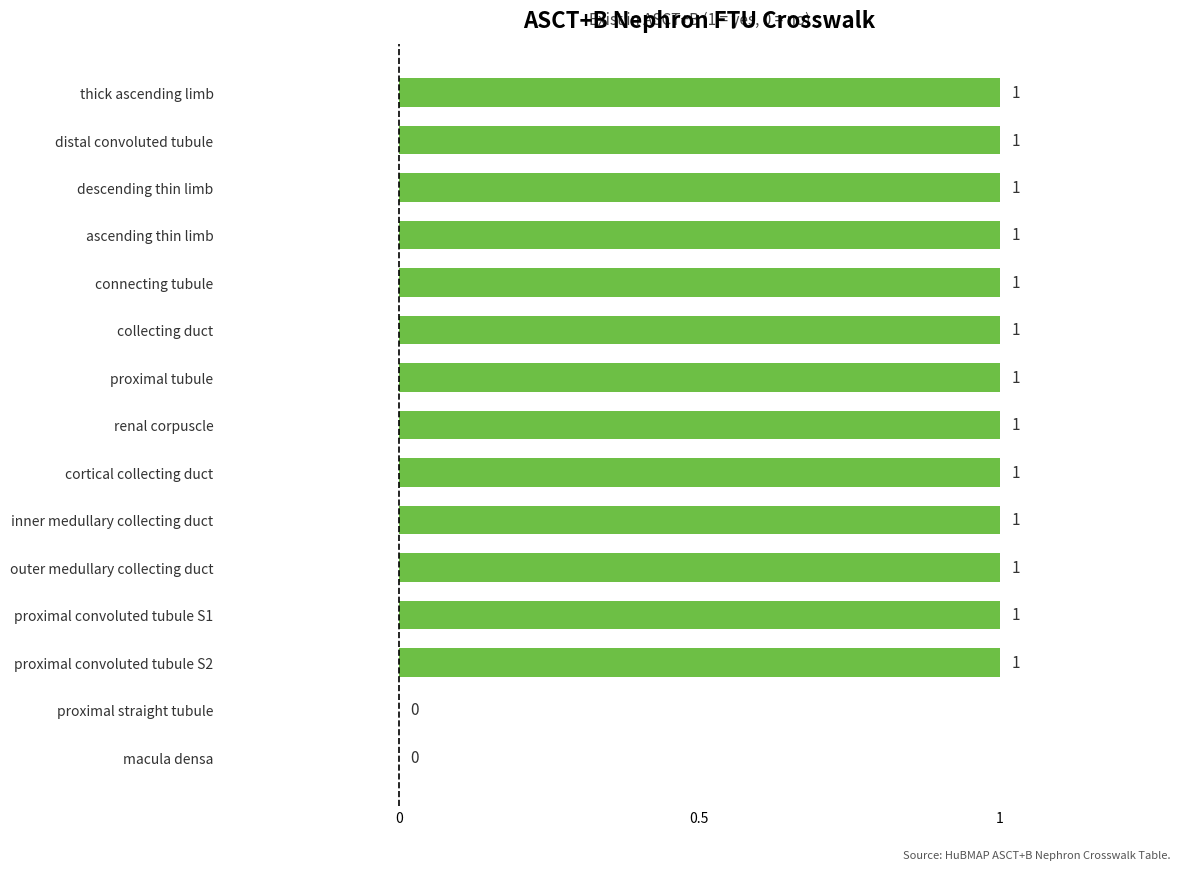

What is the sum of all values?

13